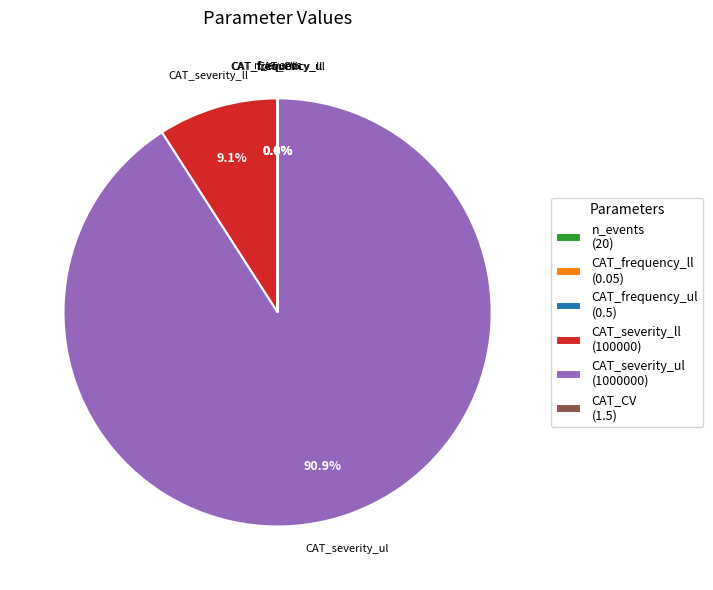

Is there a majority slice in this chart?

Yes